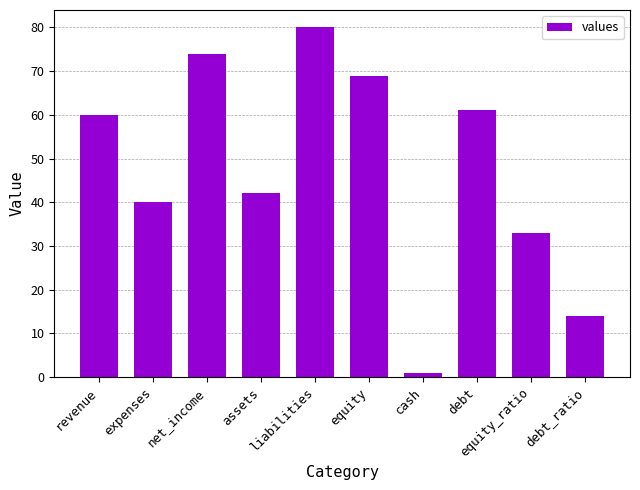

Is it true that the value at equity_ratio is 33?

True